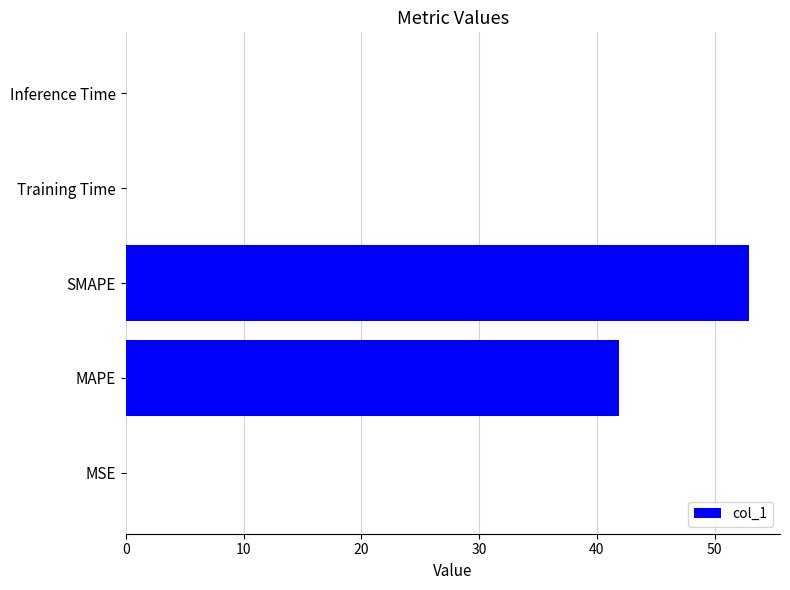

What is the average value?

19.0